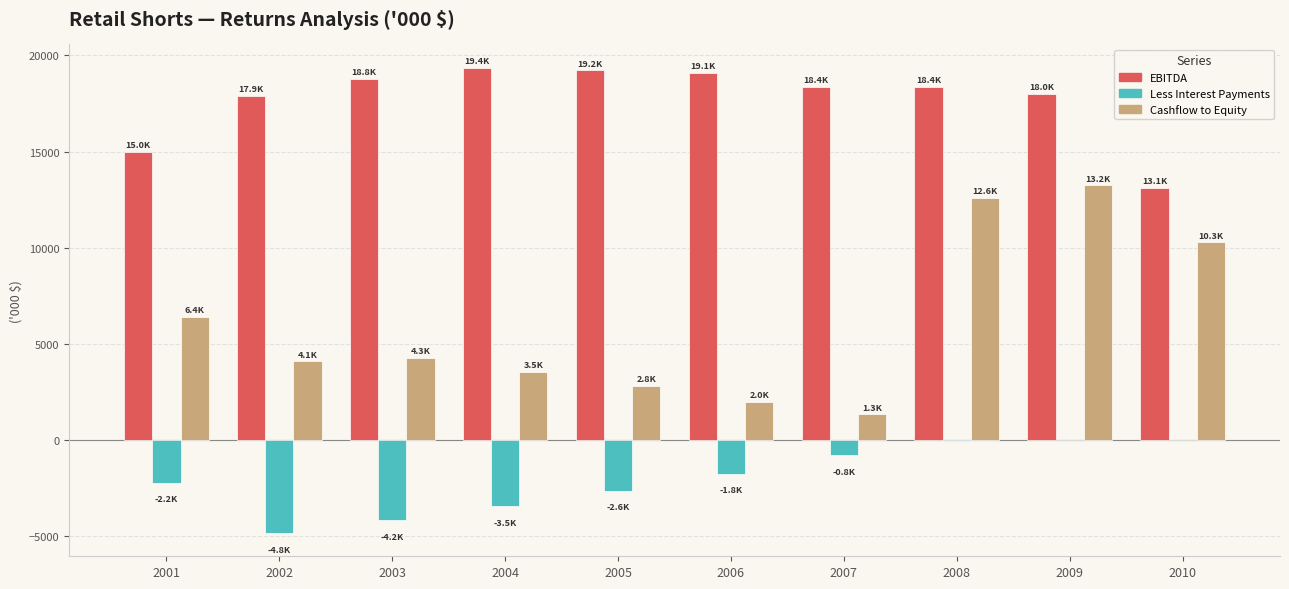

What is the sum of all Less Interest Payments values?

-19971.7